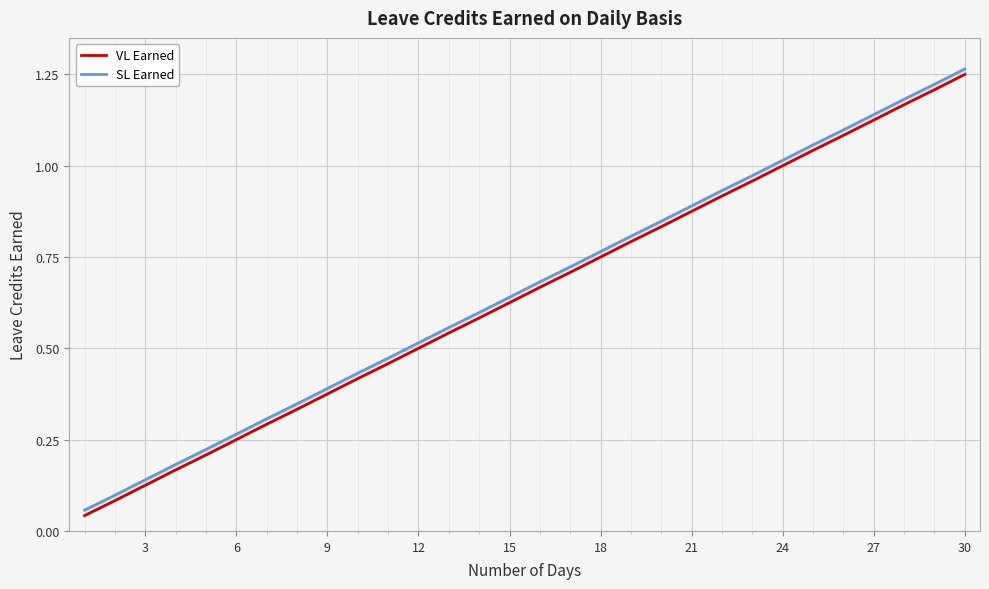

True or false: SL Earned and VL Earned cross at least once.

False